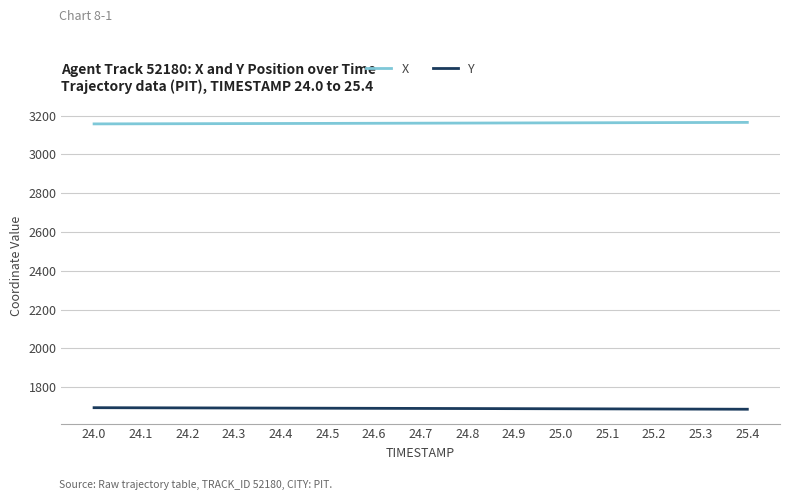

True or false: Y and X intersect in this chart.

False